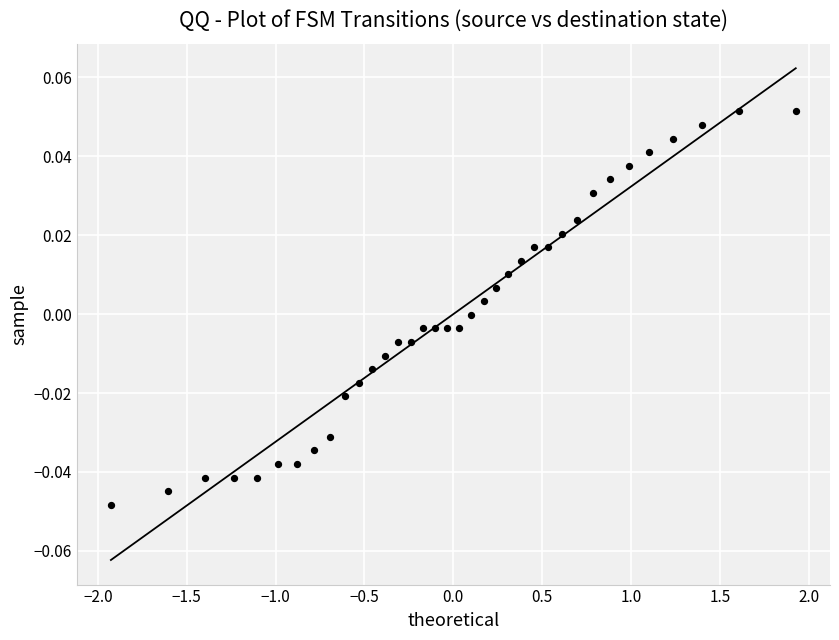

What is the range of X values (max minus min)?

3.9